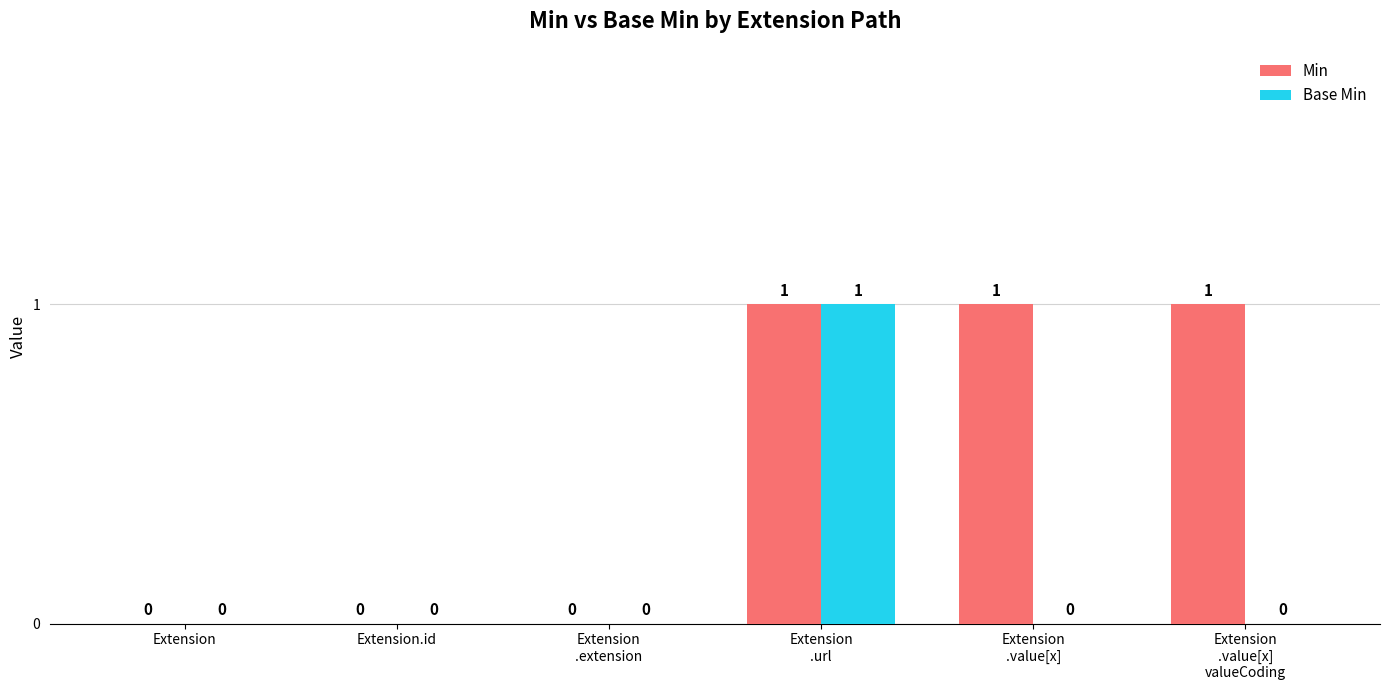

Is it true that Base Min equals 0 at Extension
.value[x]
valueCoding?

True